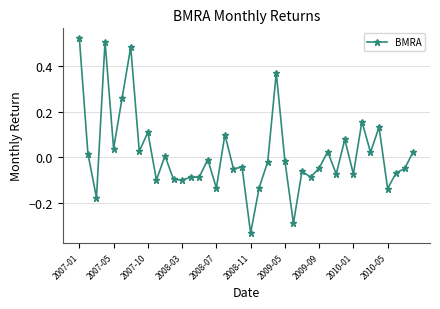

What is the difference between the maximum and minimum values?

0.9